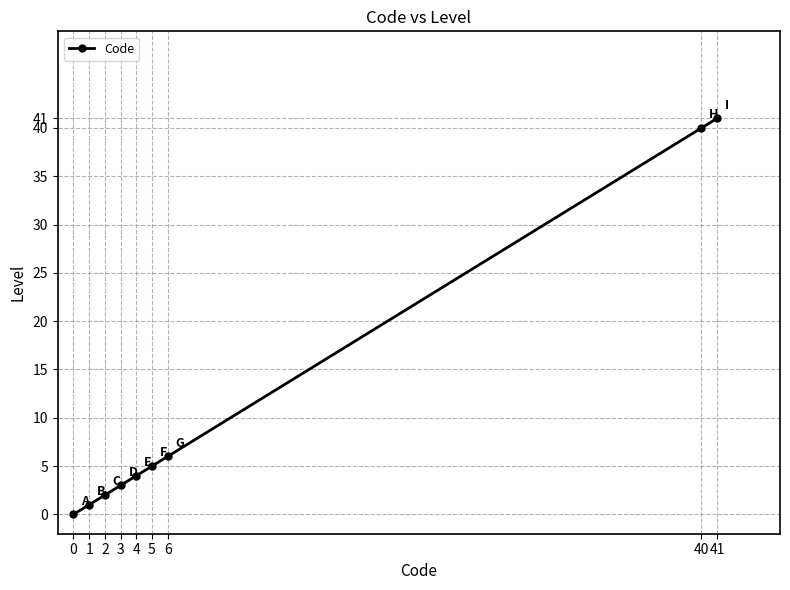

Rank the categories by value from highest to lowest.

41, 40, 6, 5, 4, 3, 2, 1, 0